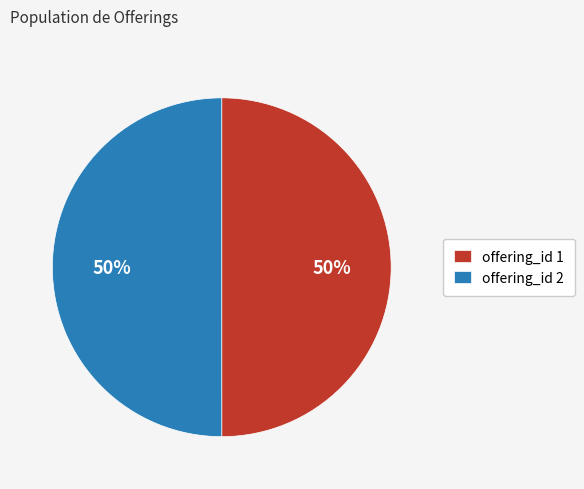

To the nearest percent, what portion does offering_id 2 represent?

50%